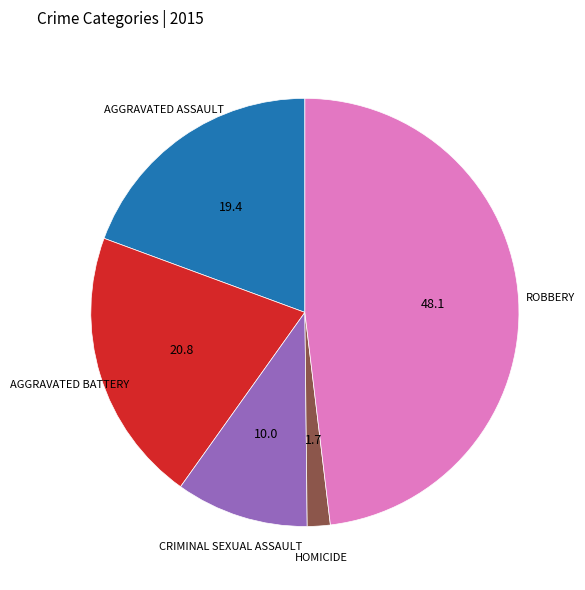

Is there any slice that represents more than half of the pie?

No